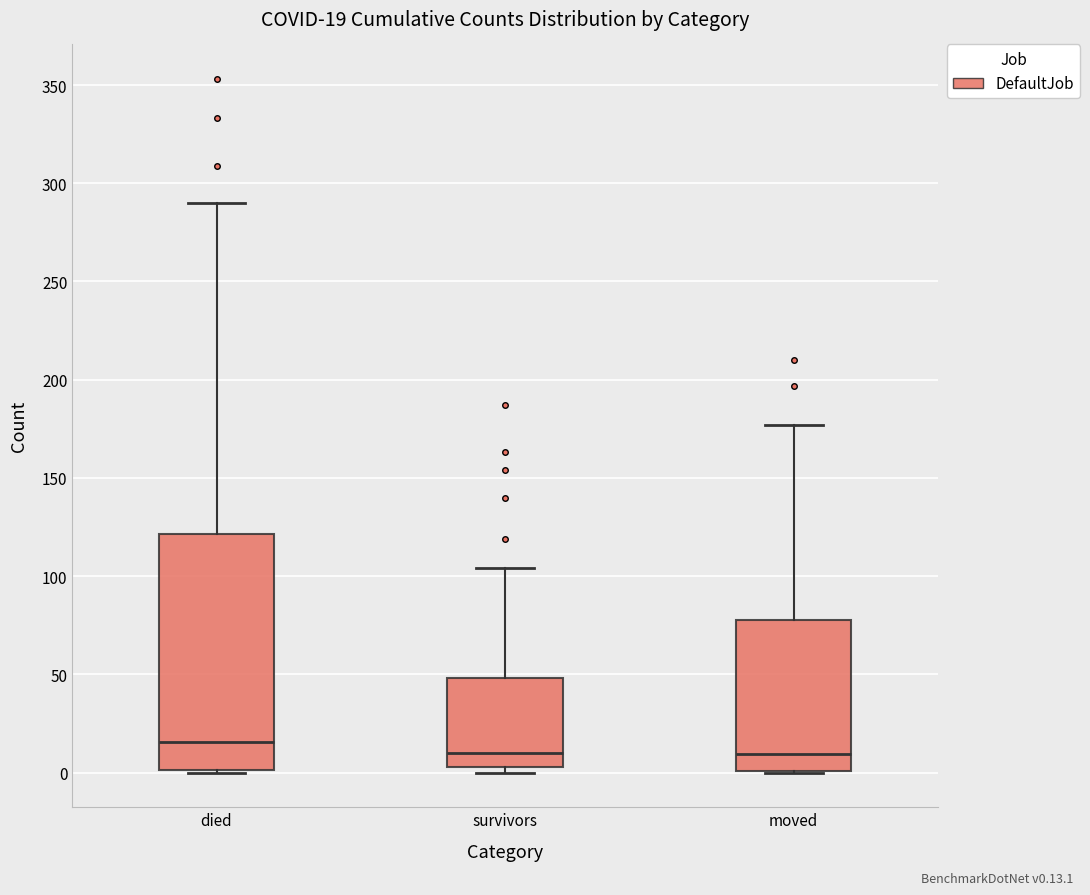

Which box is the tallest, from its lower edge to its upper edge?

died